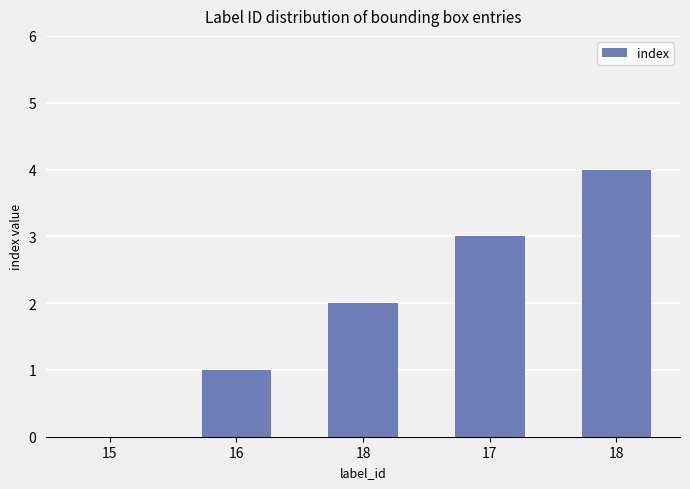

What is the sum of all values?

10